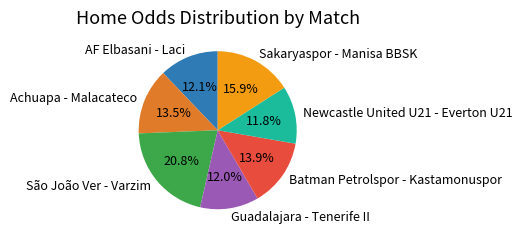

To the nearest percent, what portion does AF Elbasani - Laci represent?

12%